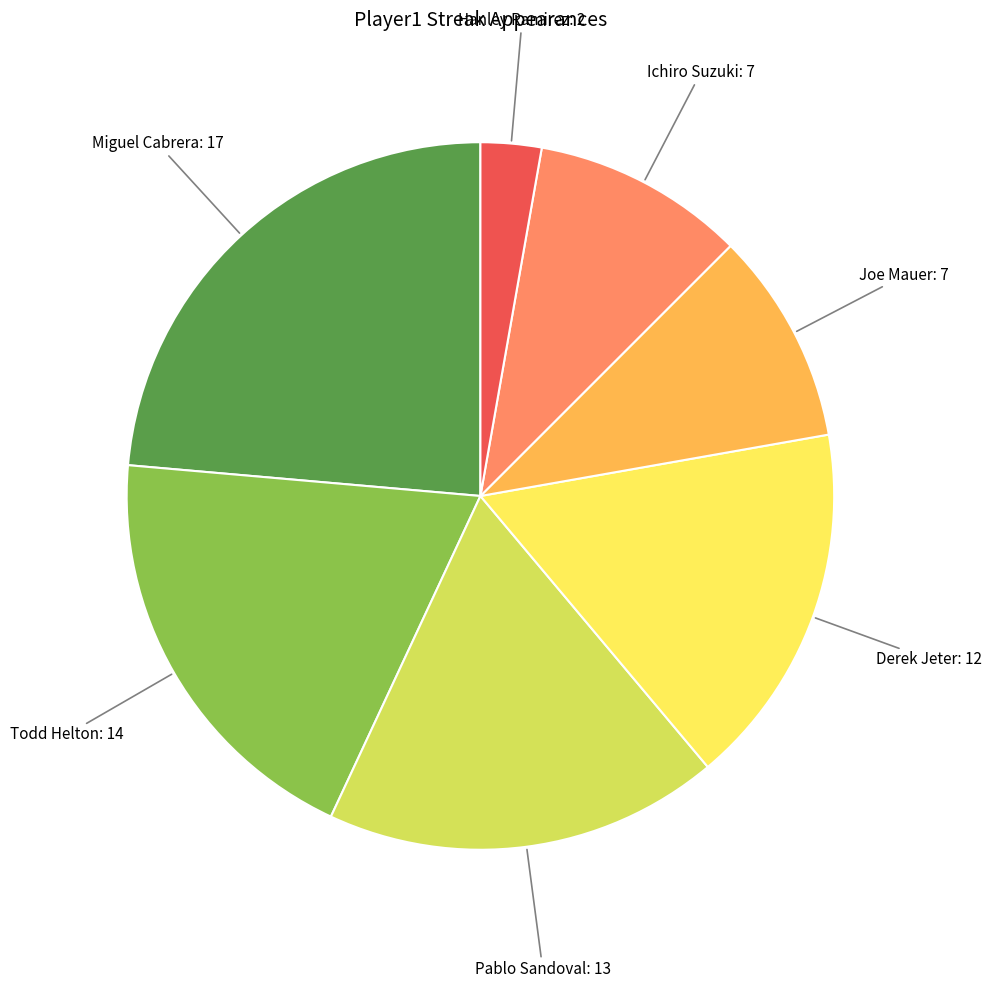

Which slice is the smallest?

Hanley Ramirez: 2